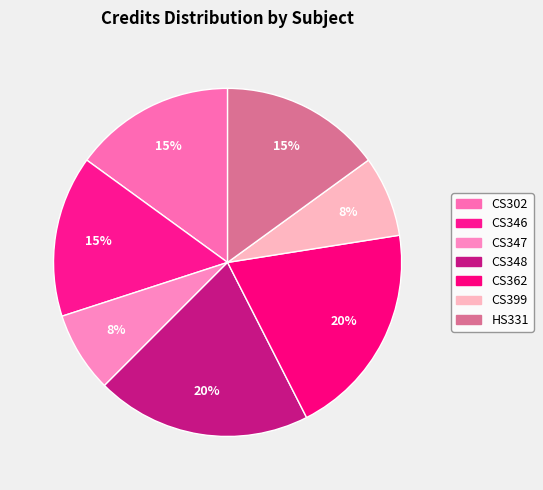

How many slices are in this pie chart?

7